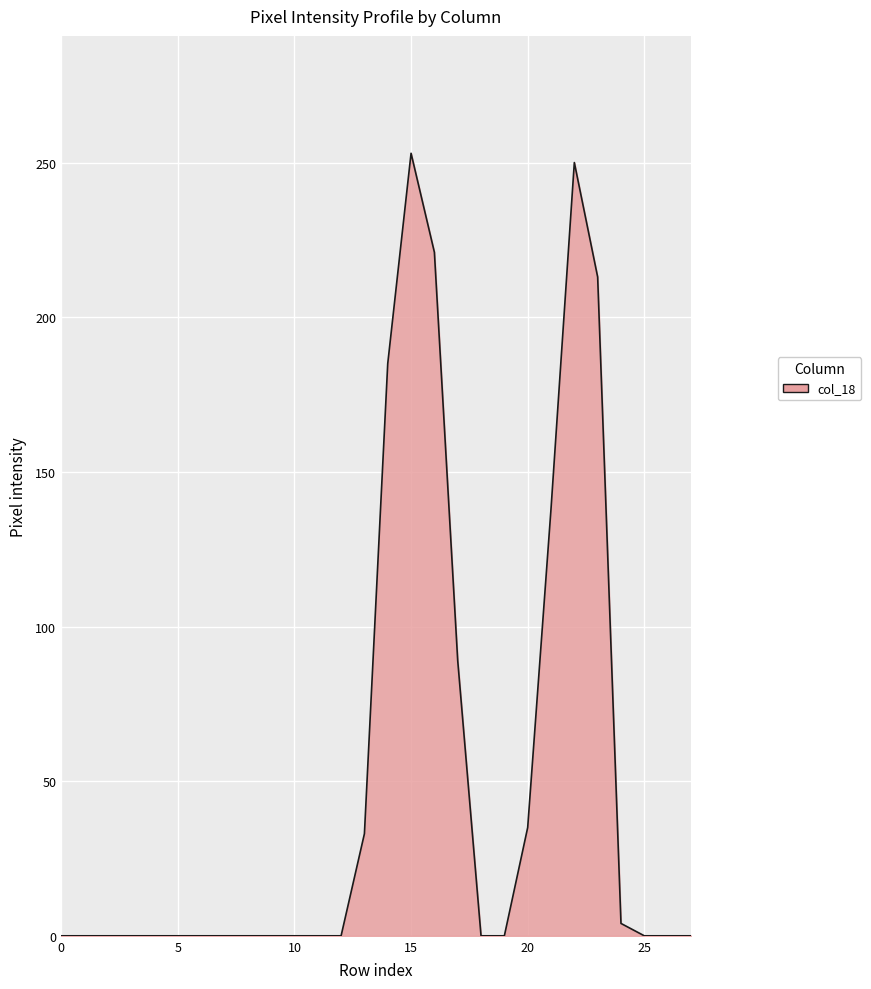

What is the maximum value shown in the chart?

253